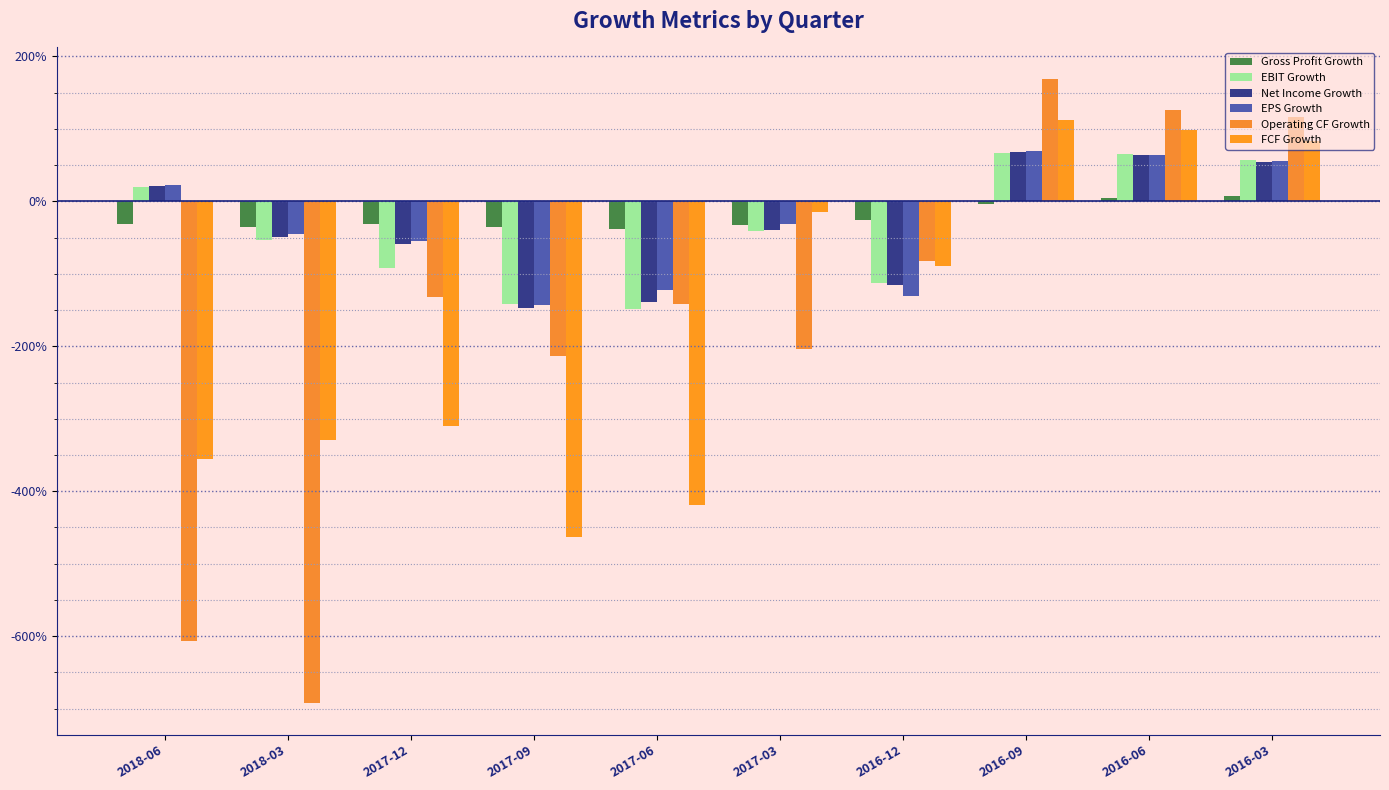

What are all the series names shown in the legend?

Gross Profit Growth, EBIT Growth, Net Income Growth, EPS Growth, Operating CF Growth, FCF Growth